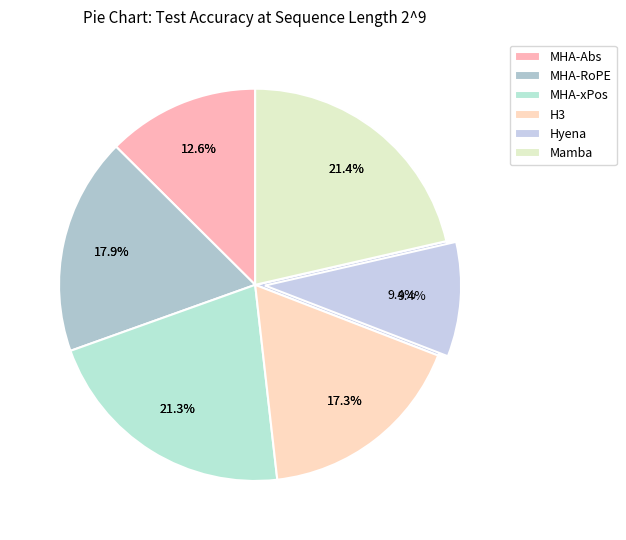

What percentage is the Hyena slice, to the nearest percent?

9%